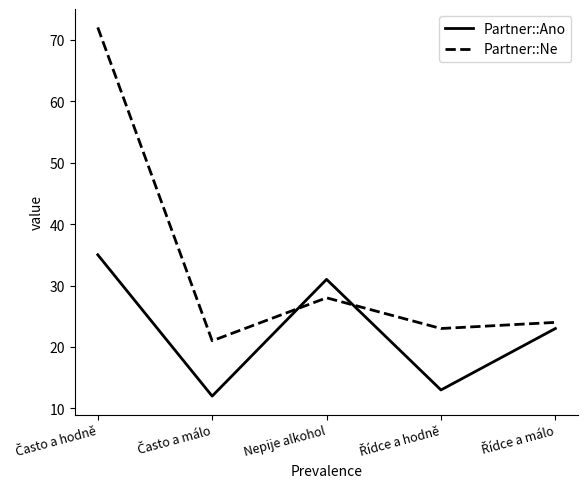

What is the minimum value for Partner::Ne?

21